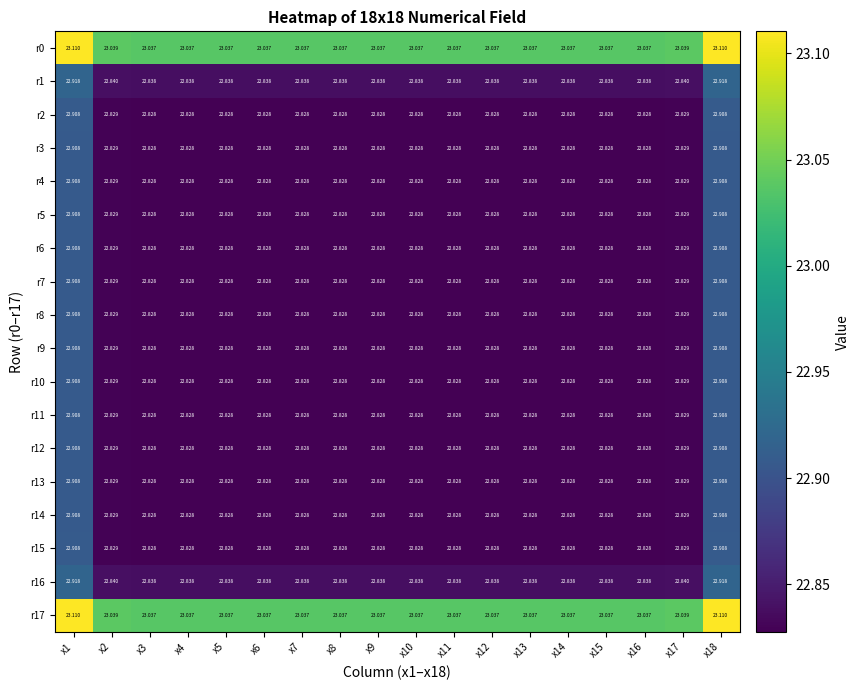

Is the value of r0 at x11 greater than the value of r2 at x1?

Yes